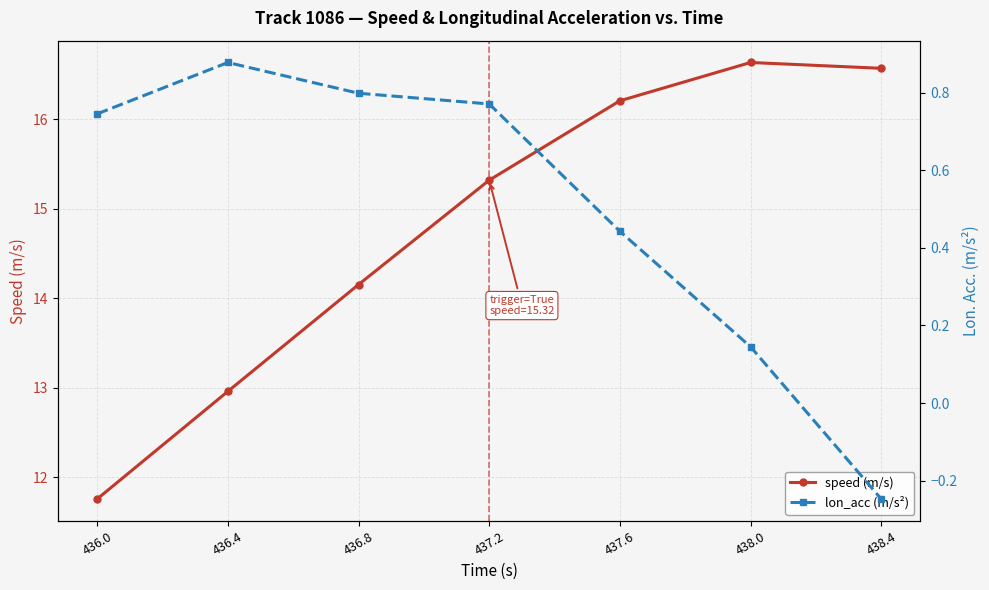

List the series in order of their peak value, highest first.

speed (m/s), lon_acc (m/s²)